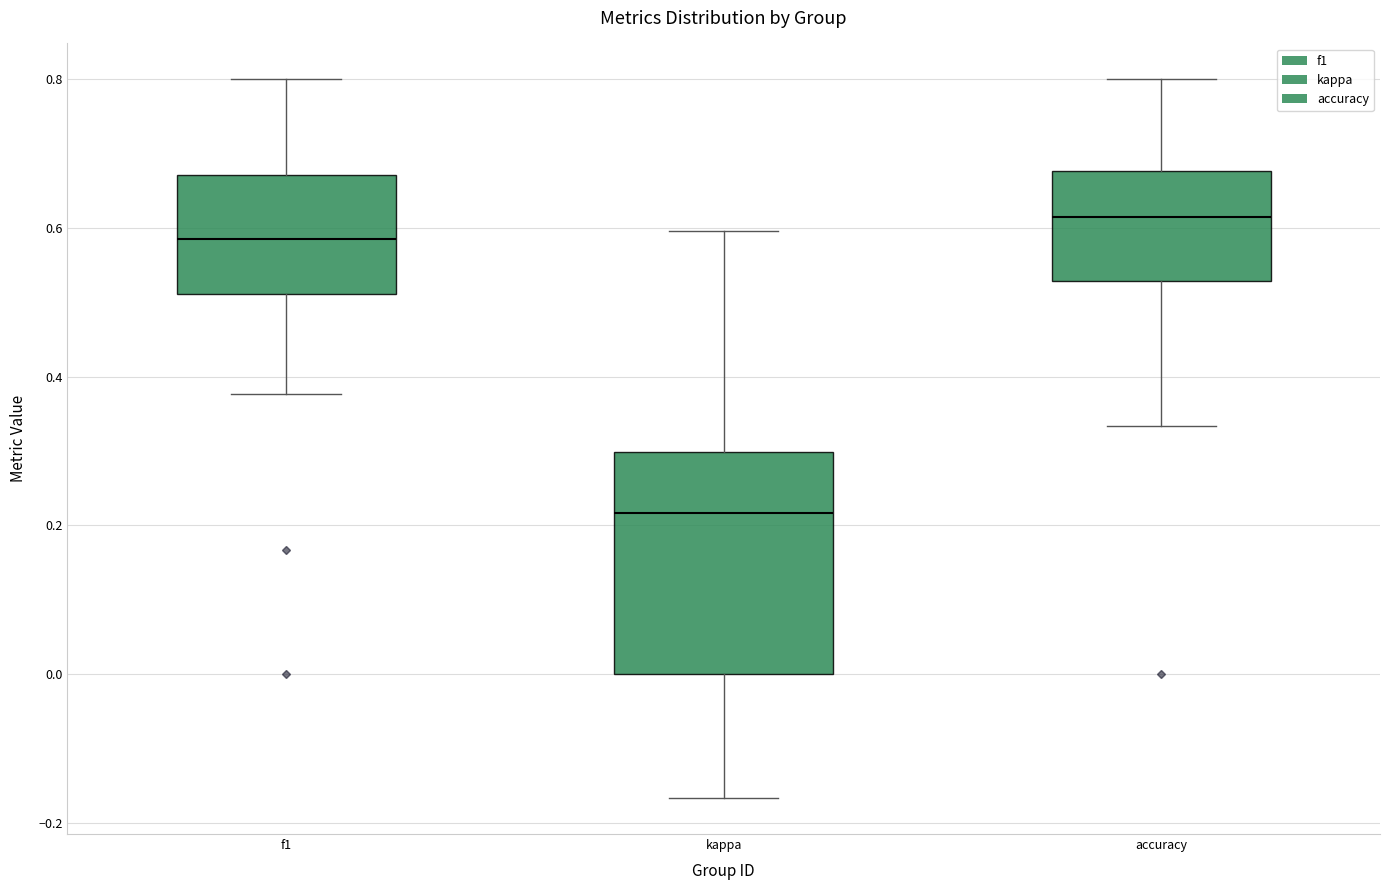

Which box is the tallest, from its lower edge to its upper edge?

kappa